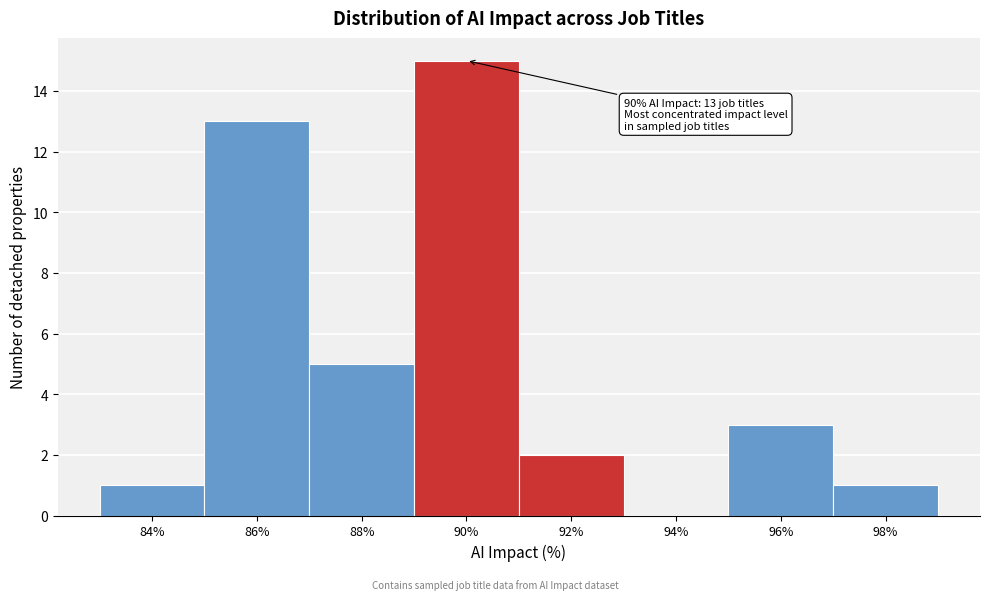

Over which range of the x-axis is the bar tallest?

89 to 91